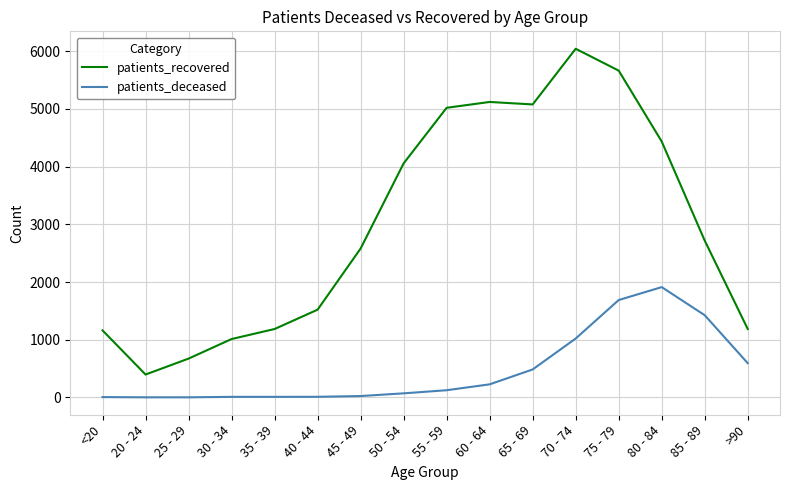

What is the approximate value of patients_recovered at 80 - 84?

4436